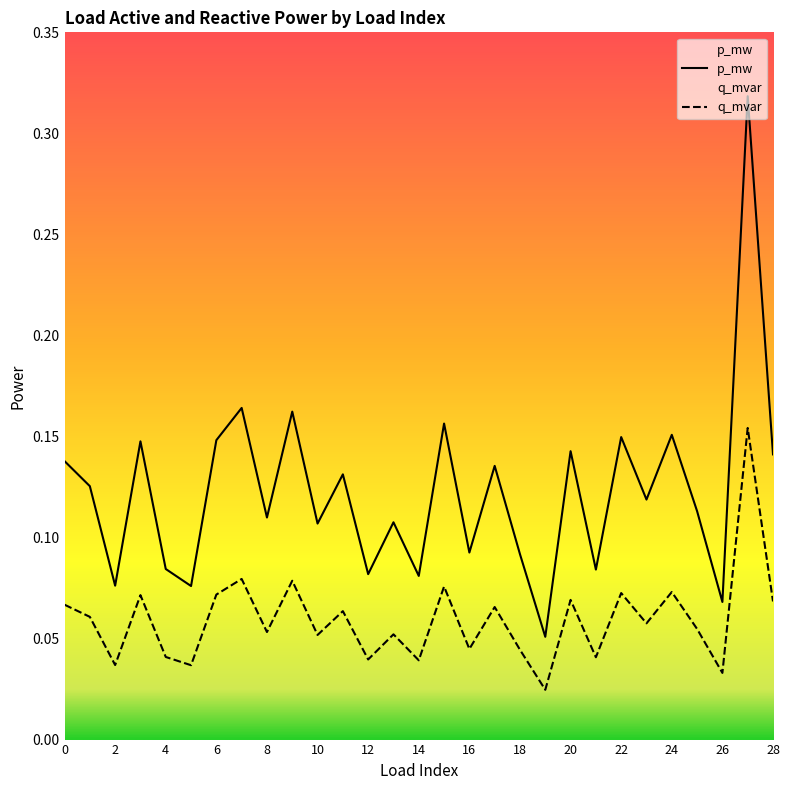

At which category is the sum across all series the highest?

27